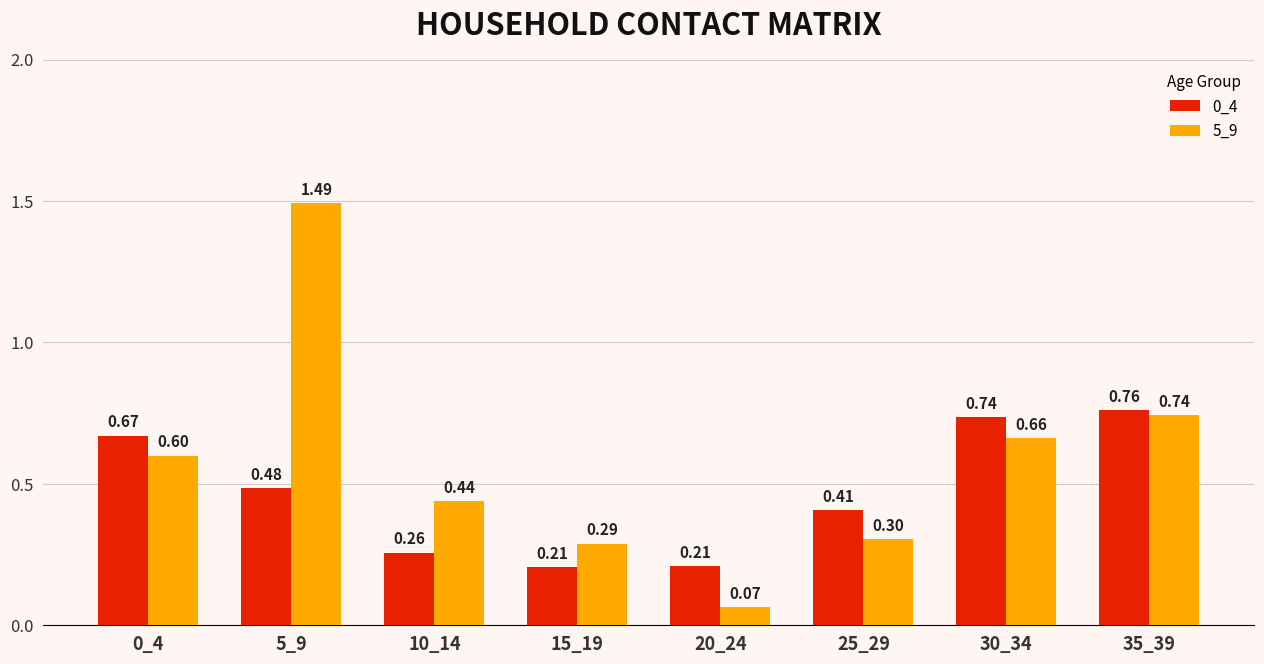

At which category is the sum across all series the highest?

5_9